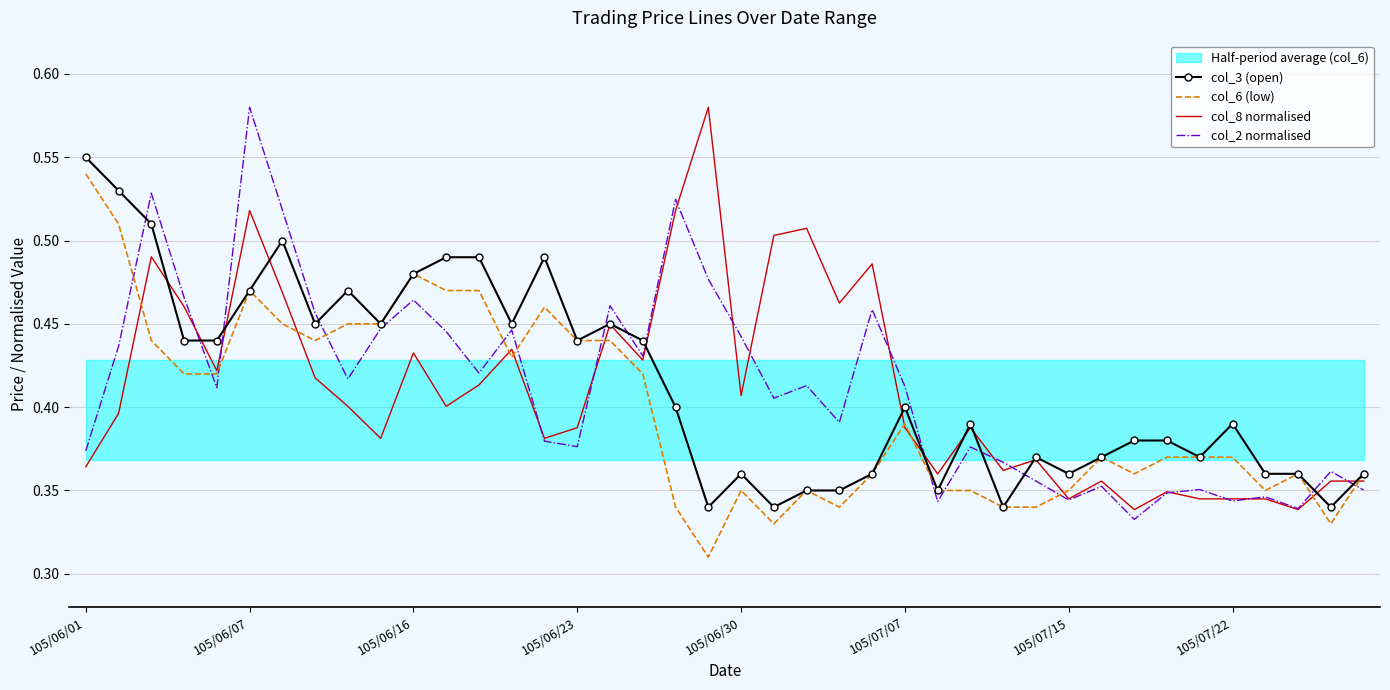

True or false: col_3 (open) has a value of 0.2 at 105/06/07.

False